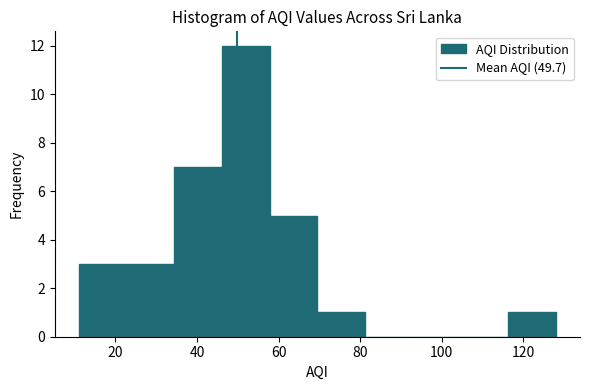

Reading left to right, list every bar in this chart as the range it spans on the x-axis followed by its height. Neither the bar edges nor the heights are printed on the chart, so give them approximately, as read against the axes.

12 to 22: 3
22 to 34: 3
34 to 46: 7
46 to 58: 12
58 to 70: 5
70 to 82: 1
82 to 92: 0
92 to 104: 0
104 to 116: 0
116 to 128: 1